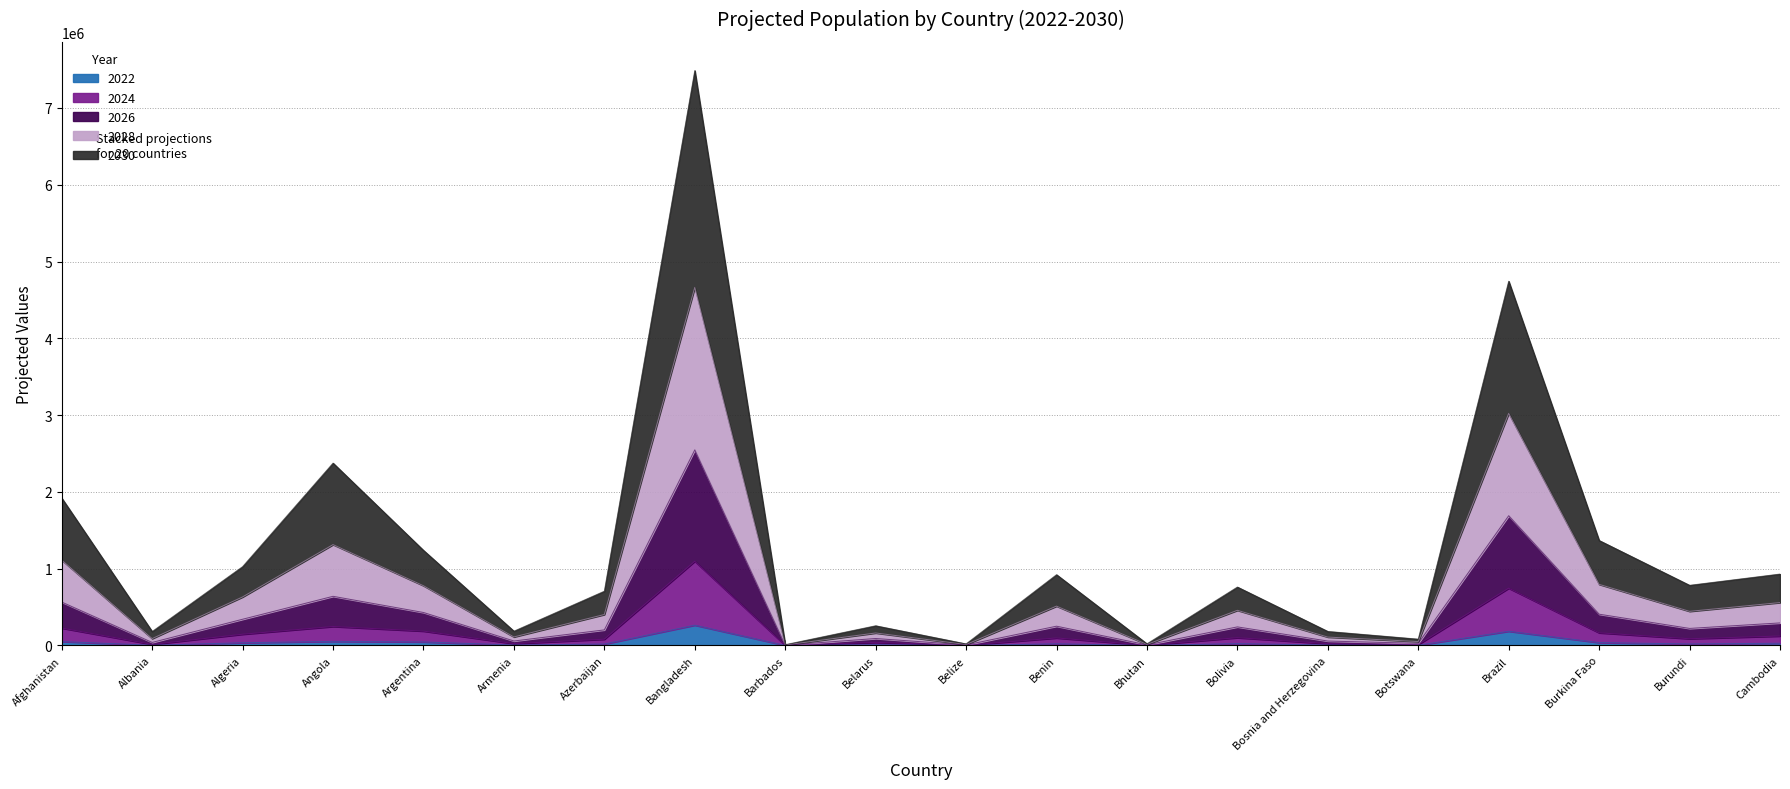

At which category is the sum across all series the highest?

Bangladesh